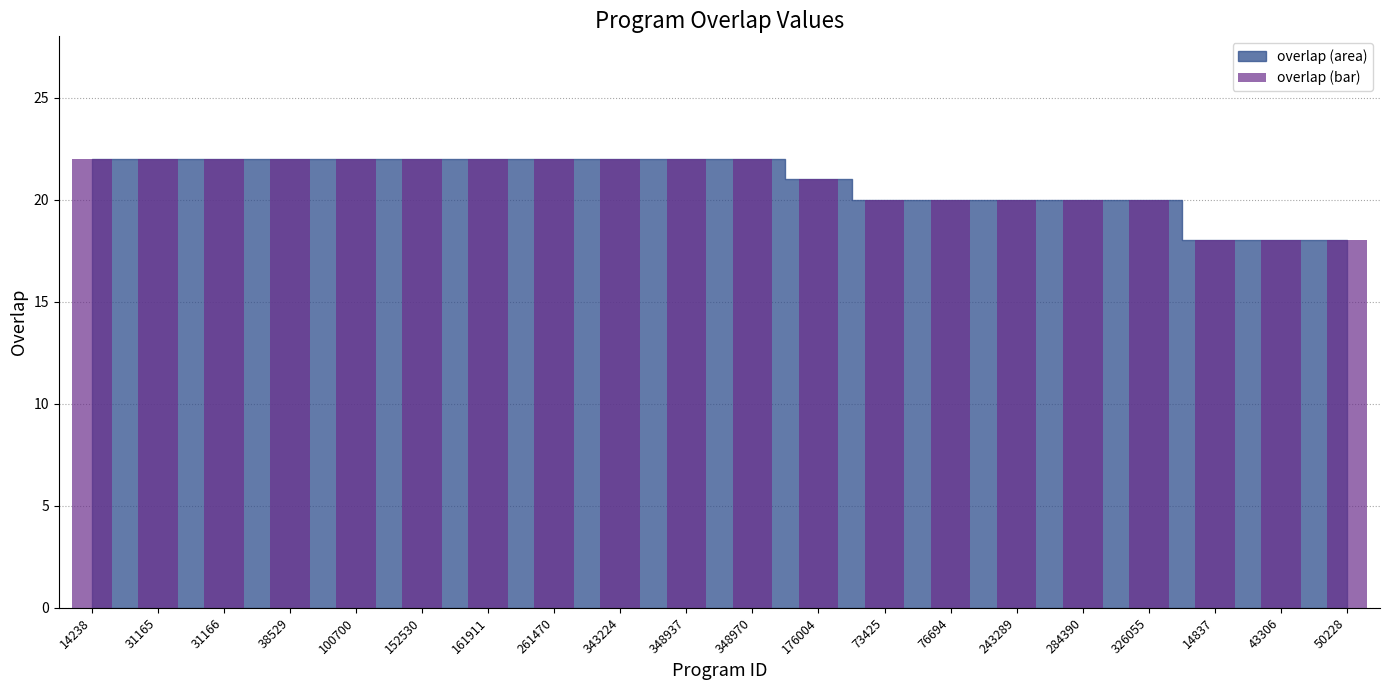

Reading right to left, transcribe all the data shown in this chart.

18	18	18	20	20	20	20	20	21	22	22	22	22	22	22	22	22	22	22	22